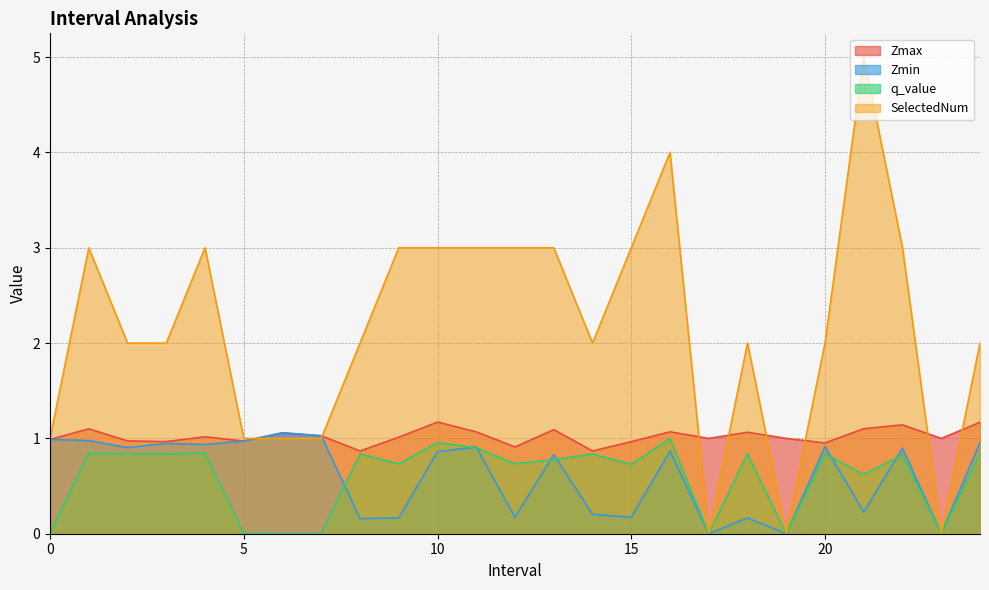

What is the greatest value displayed?

5.0